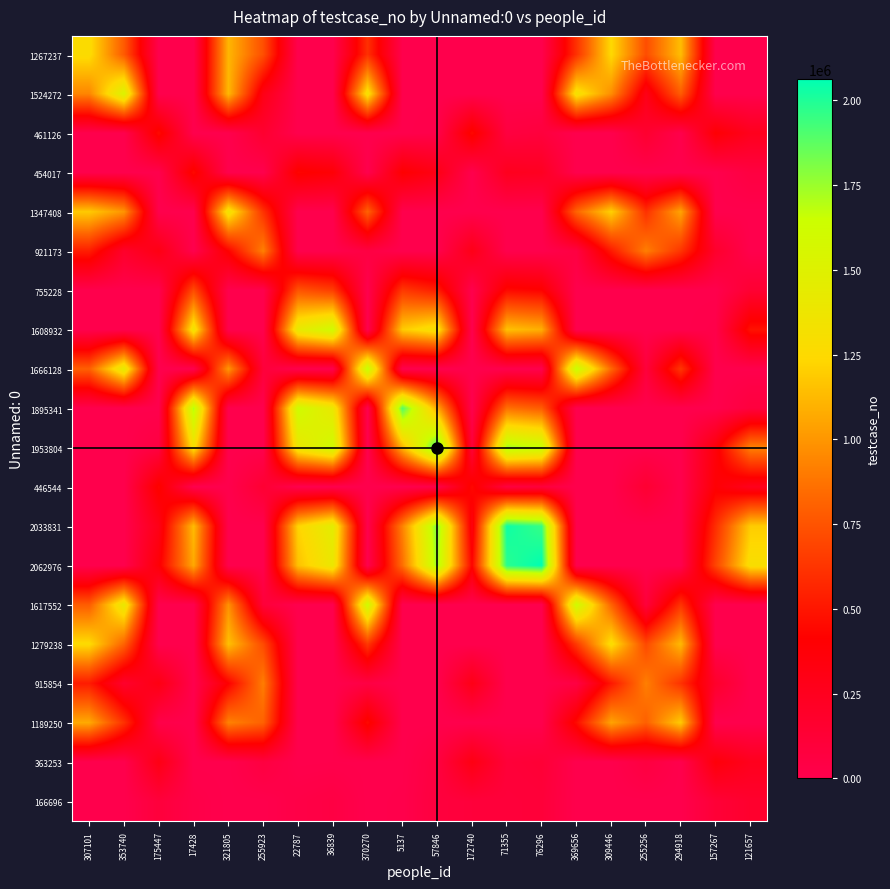

How many data points does each series have?

20